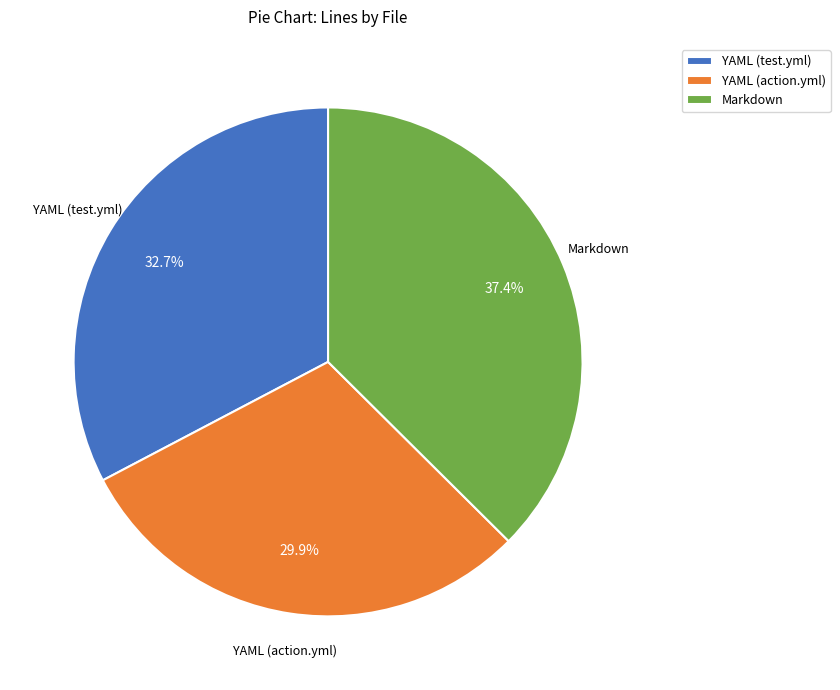

Combined, do YAML (action.yml) and Markdown account for over 50%?

Yes